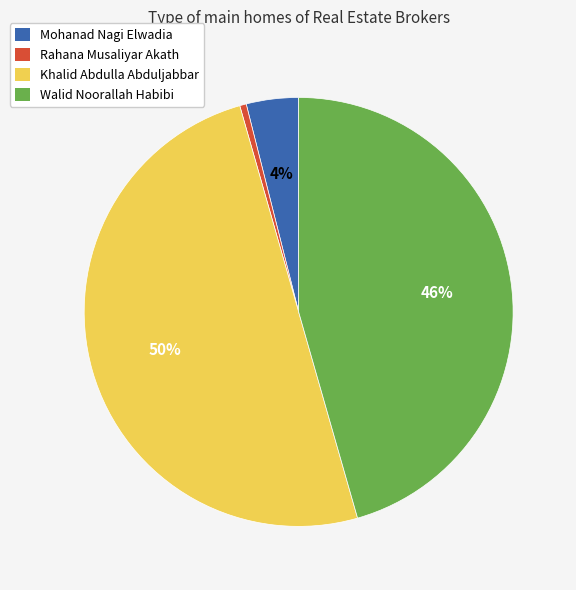

Which category has the smallest portion of the pie?

Rahana Musaliyar Akath